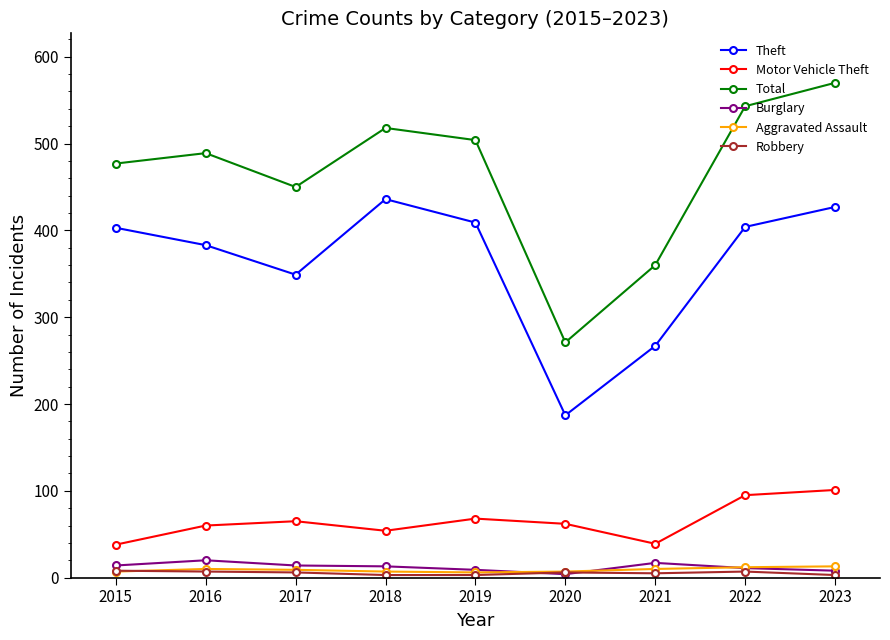

Is this an area chart (filled region under the line)?

No